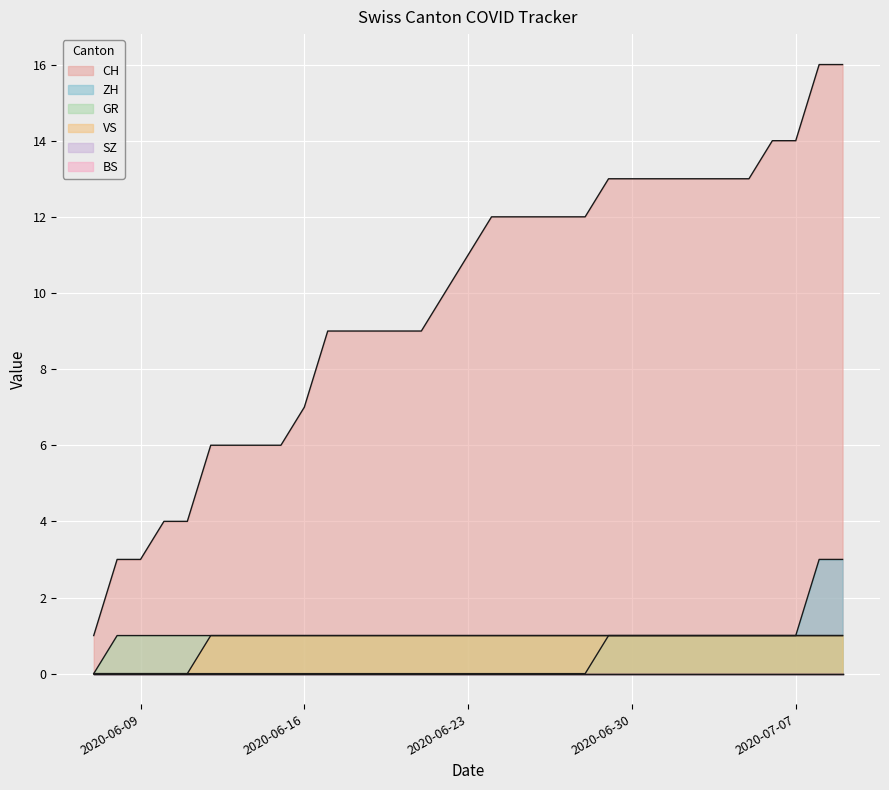

True or false: VS has more than 1 points higher than both neighbors.

False